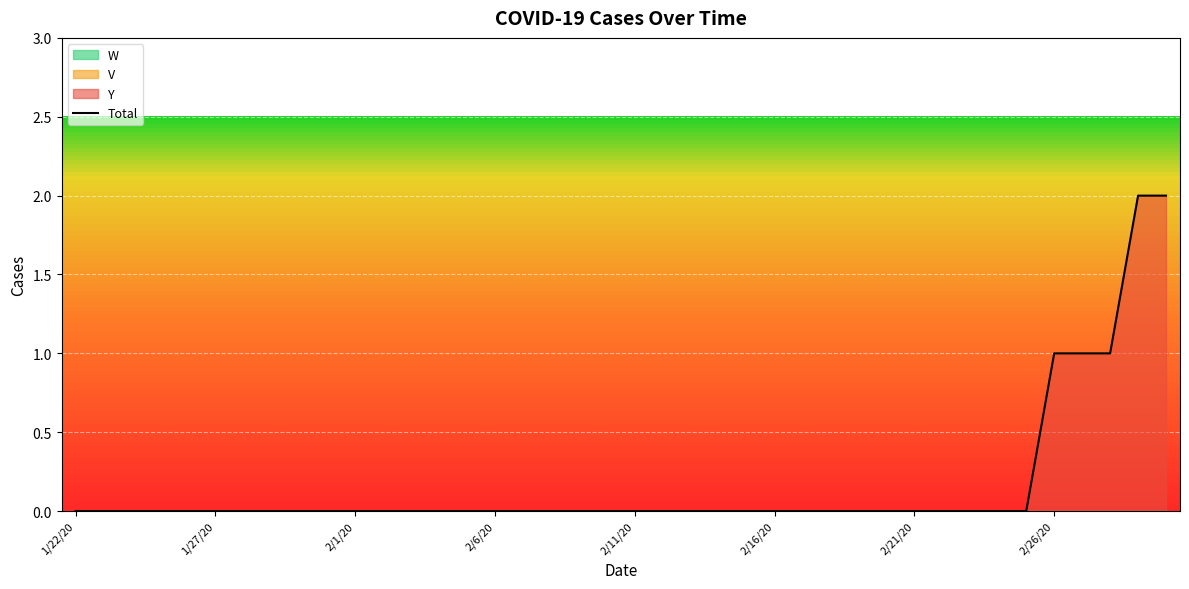

What is the greatest value displayed?

2